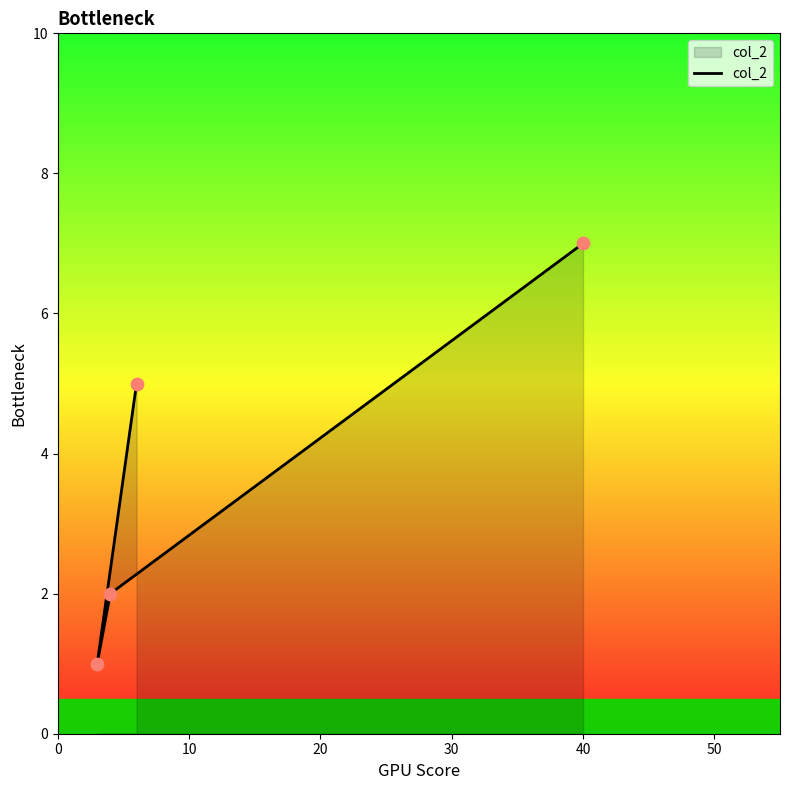

Approximately how many times larger is the value at 20 compared to 30?

0.2